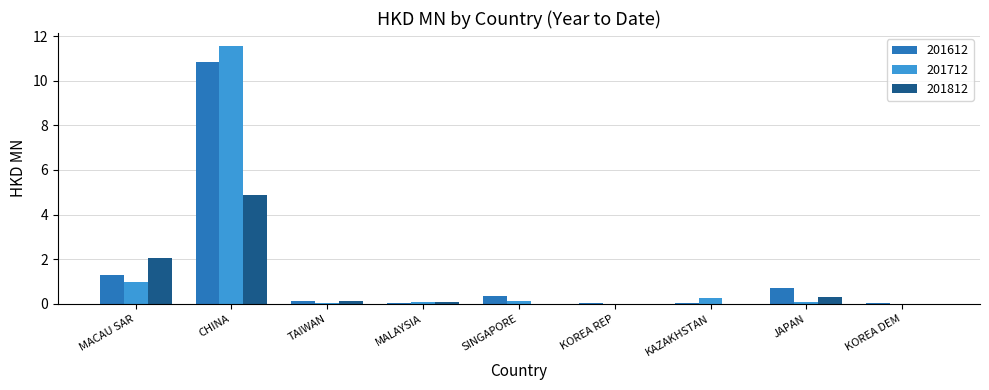

How many categories are shown in the chart?

9